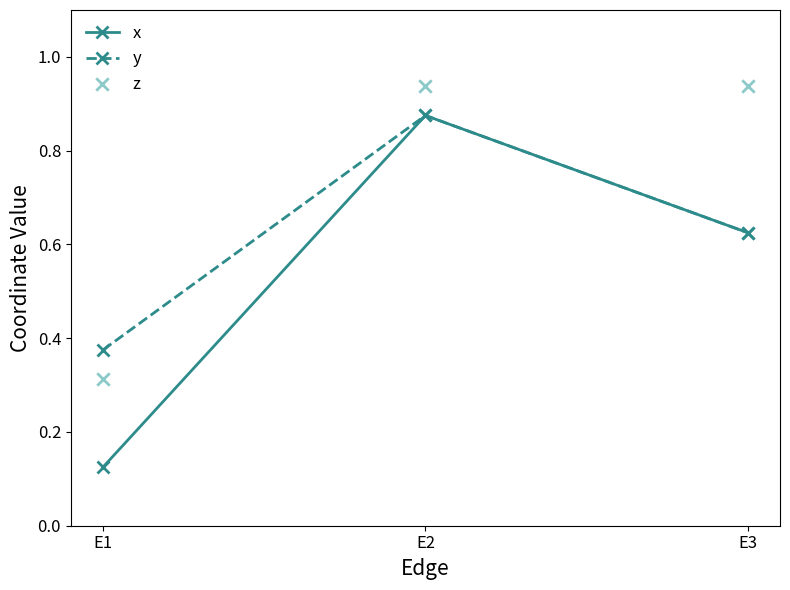

Which series reaches the maximum Y coordinate?

z